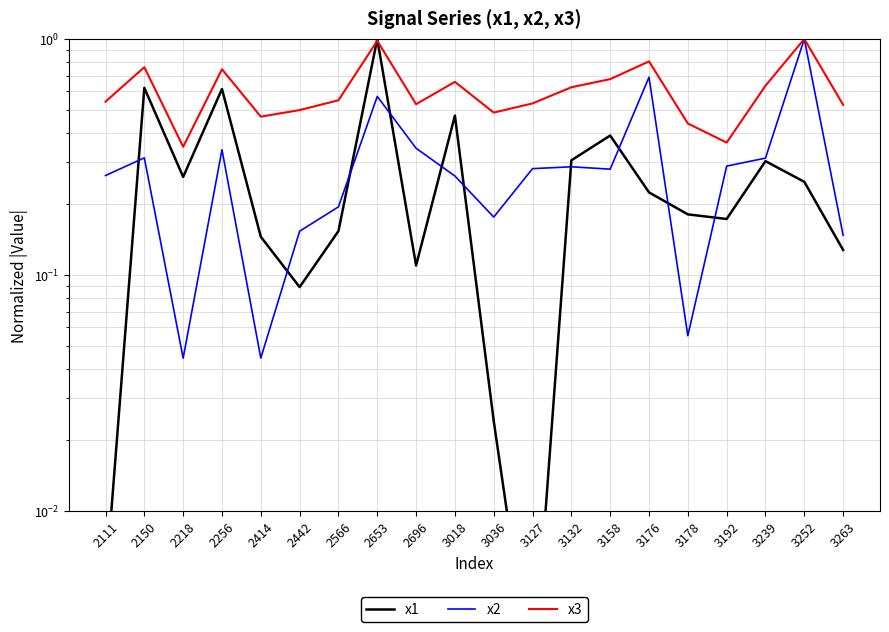

At which category is the sum across all series the highest?

2653